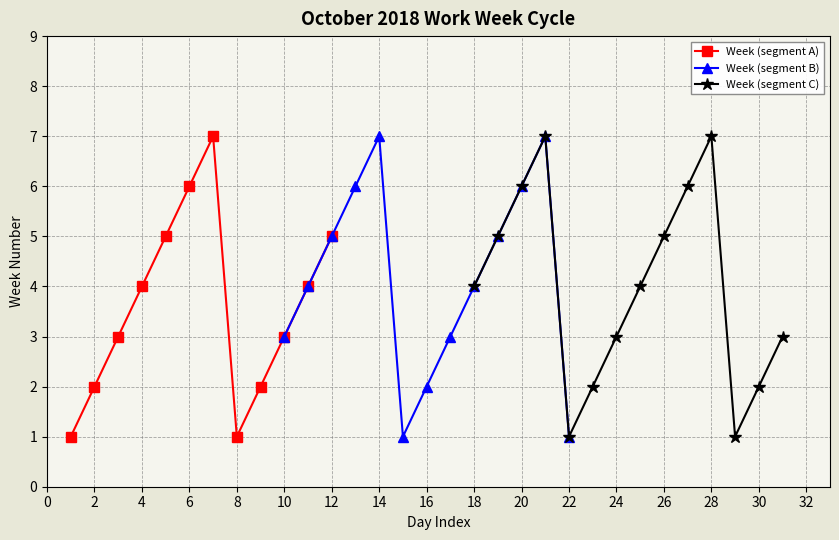

Is it true that Week (segment A) equals 6 at 6?

True